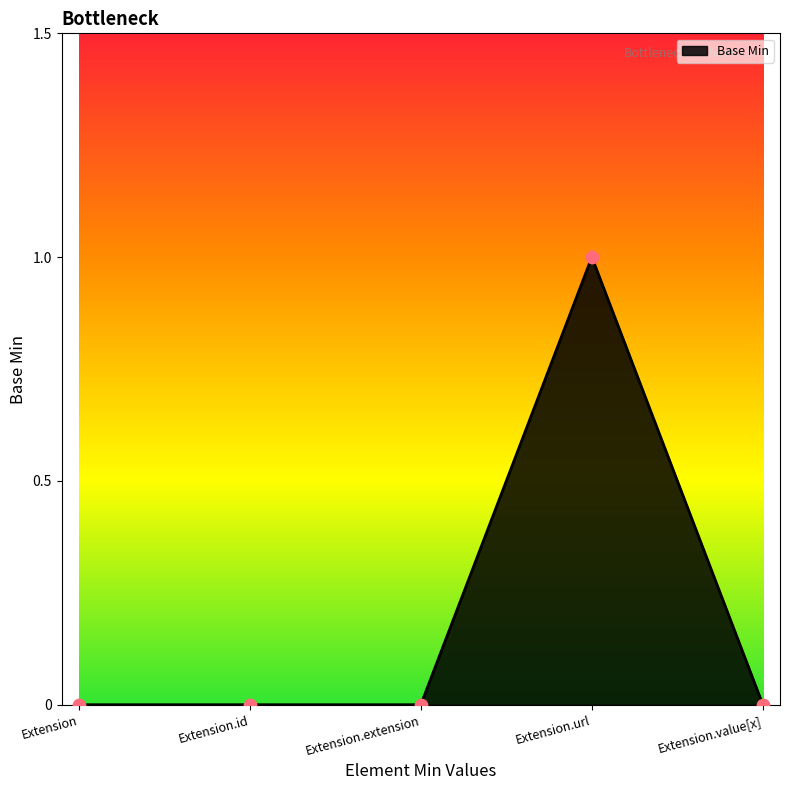

What is the change in value from Extension to Extension.url?

+1